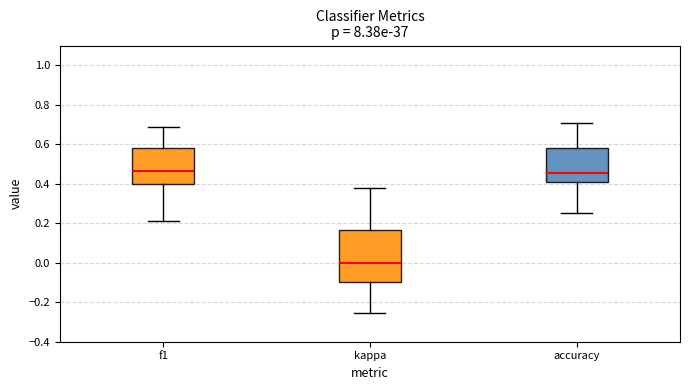

Reading left to right, read every box against the y-axis: the position of its median line, the range the box covers, and the ends of its whiskers. The values are not printed on the chart, so give them approximately, as read against the axis.

f1: median 0.46, box 0.40 to 0.58, whiskers 0.22 to 0.68
kappa: median 0.00, box -0.10 to 0.16, whiskers -0.26 to 0.38
accuracy: median 0.46, box 0.40 to 0.58, whiskers 0.26 to 0.70